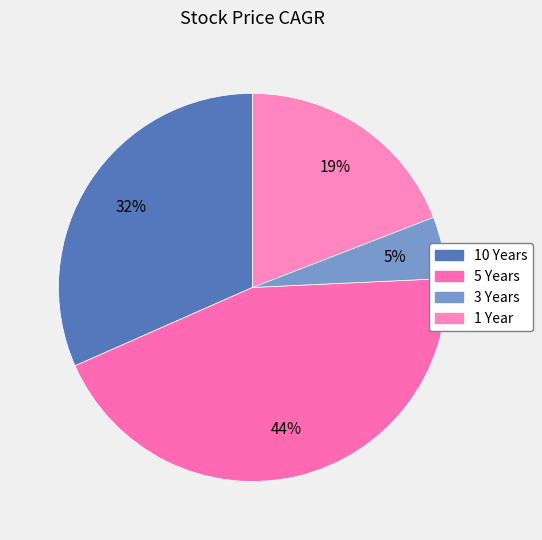

To the nearest percent, what is the average slice percentage?

25%